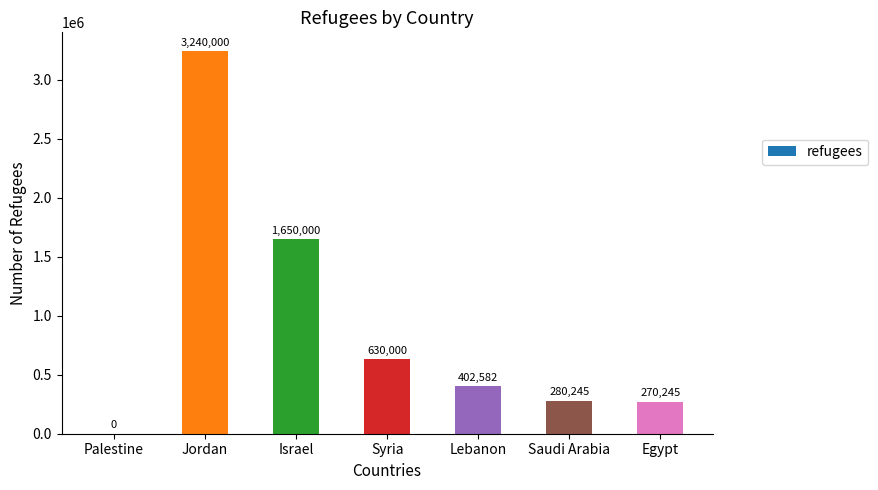

The value at Egypt is 406440. True or false?

False